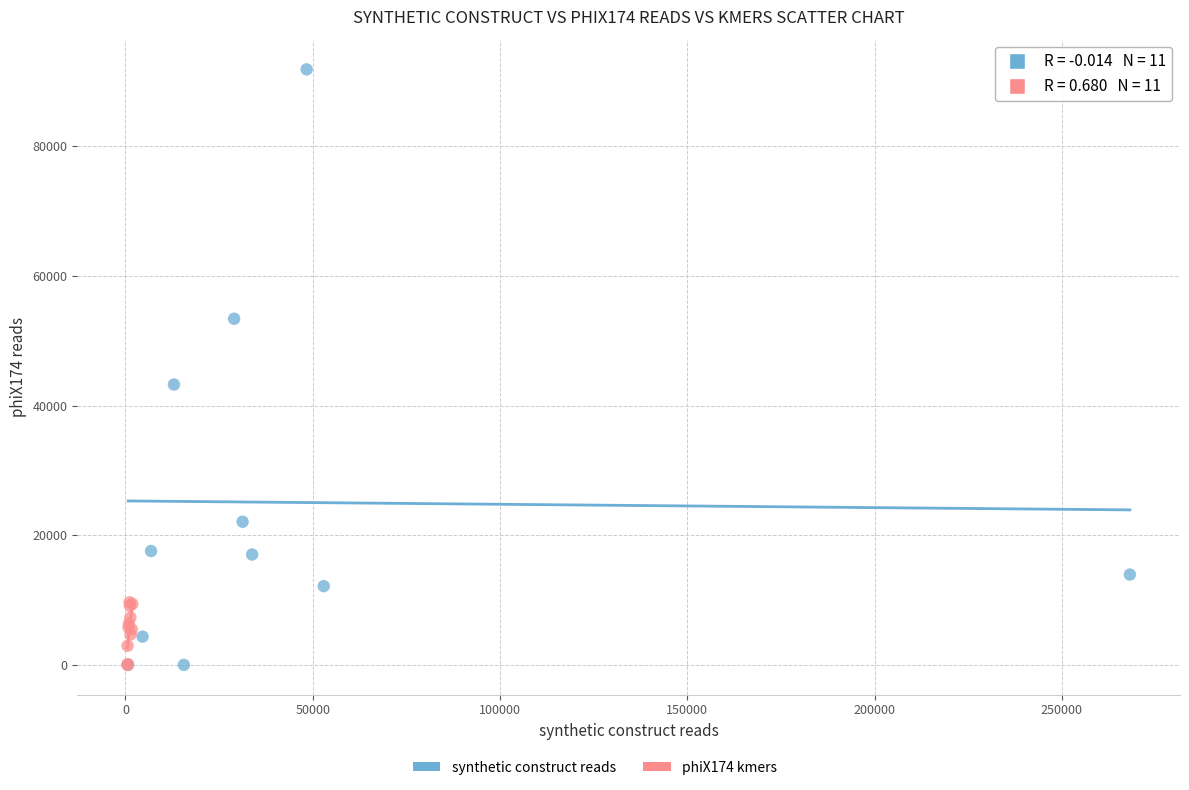

Which series contains the highest Y value?

synthetic construct reads